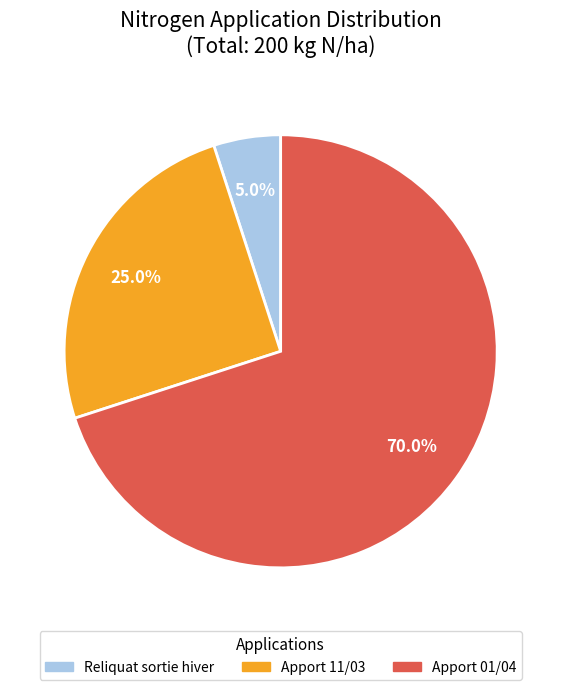

Is there any slice that represents more than half of the pie?

Yes